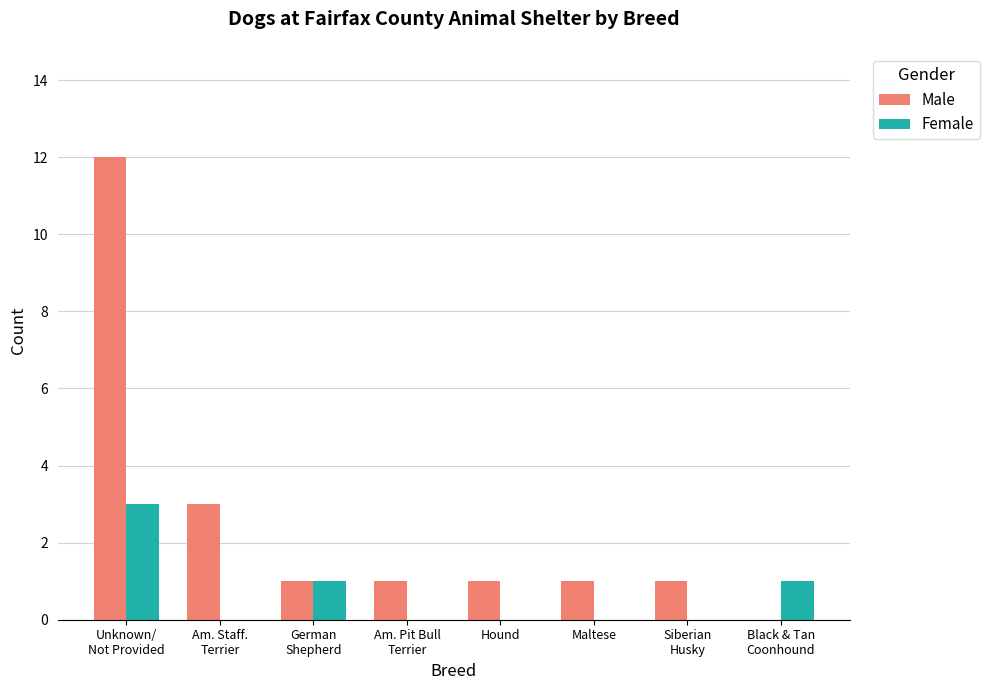

Is it true that Male equals 0 at German
Shepherd?

False